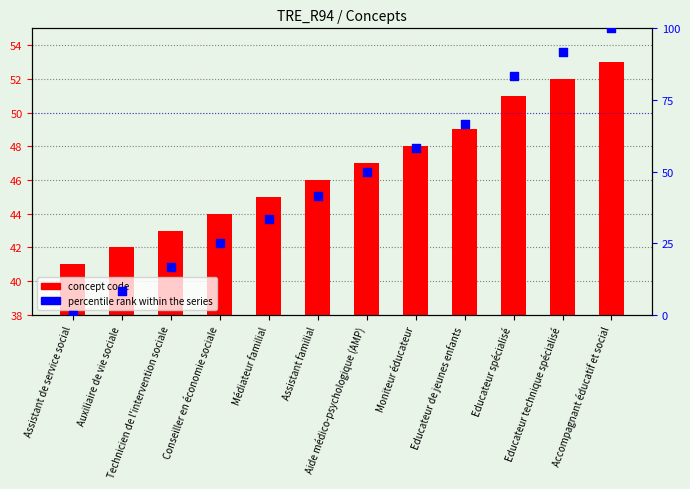

Which series contains the lowest Y value?

percentile rank within the series